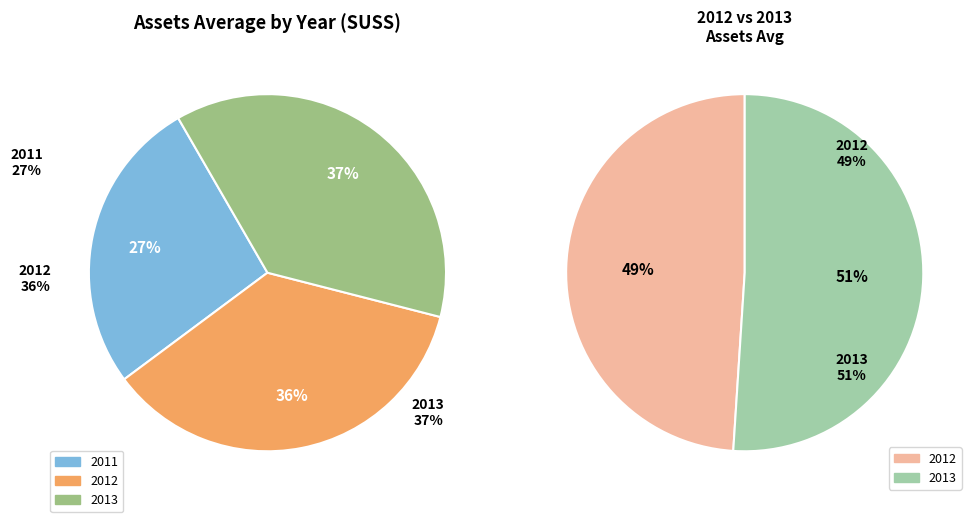

Combined, do 2011 and 2012 account for over 50%?

Yes